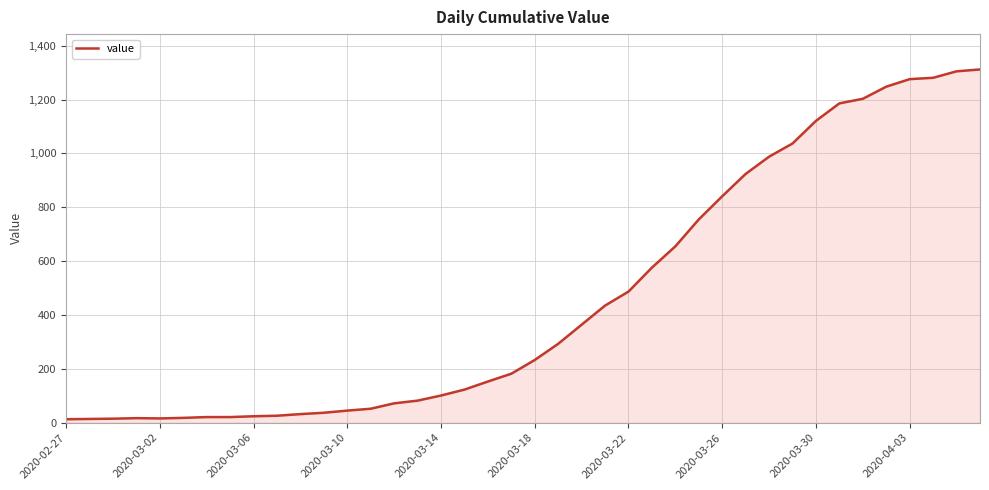

What is the difference between the maximum and minimum values?

1299